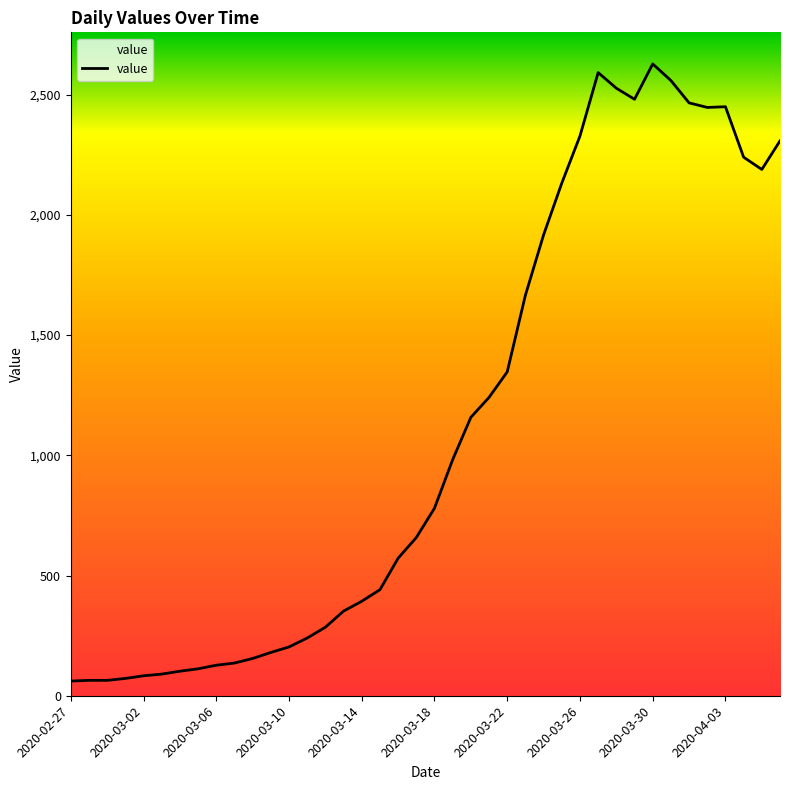

What is the difference between the maximum and minimum values?

2567